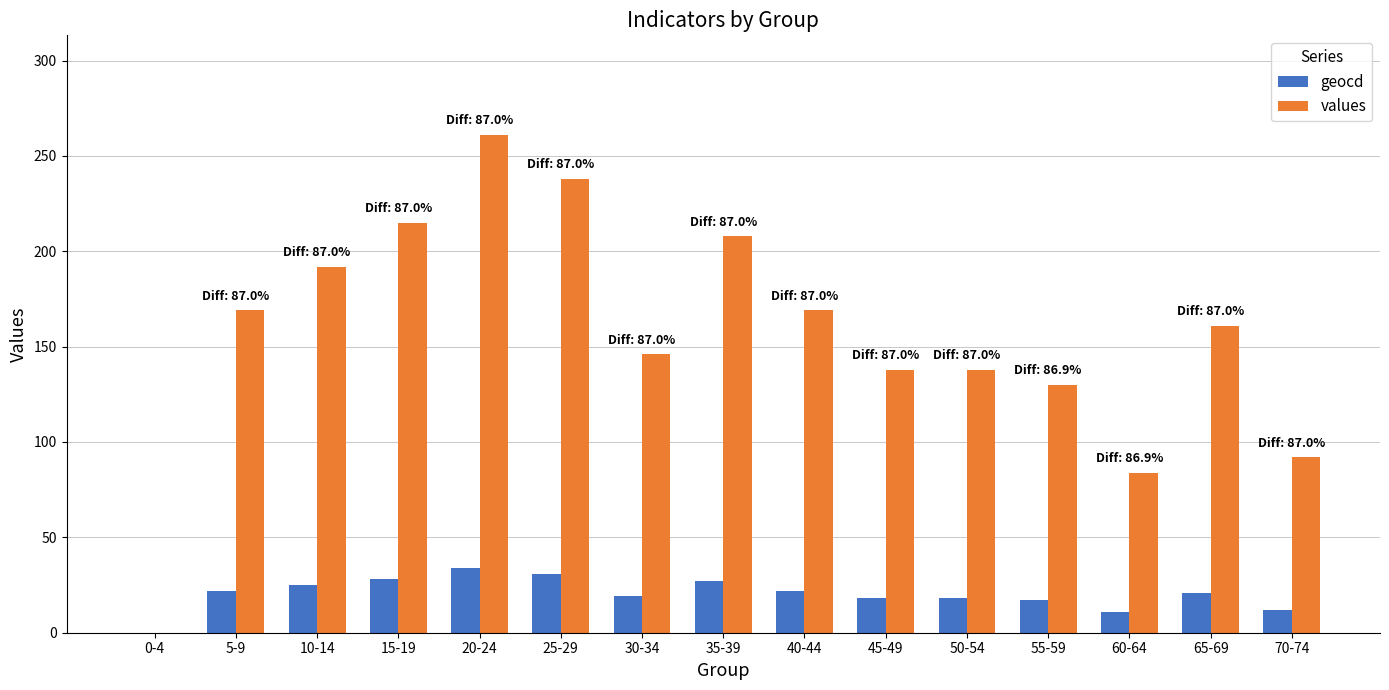

Are the bars grouped side by side (vs. stacked)?

Yes